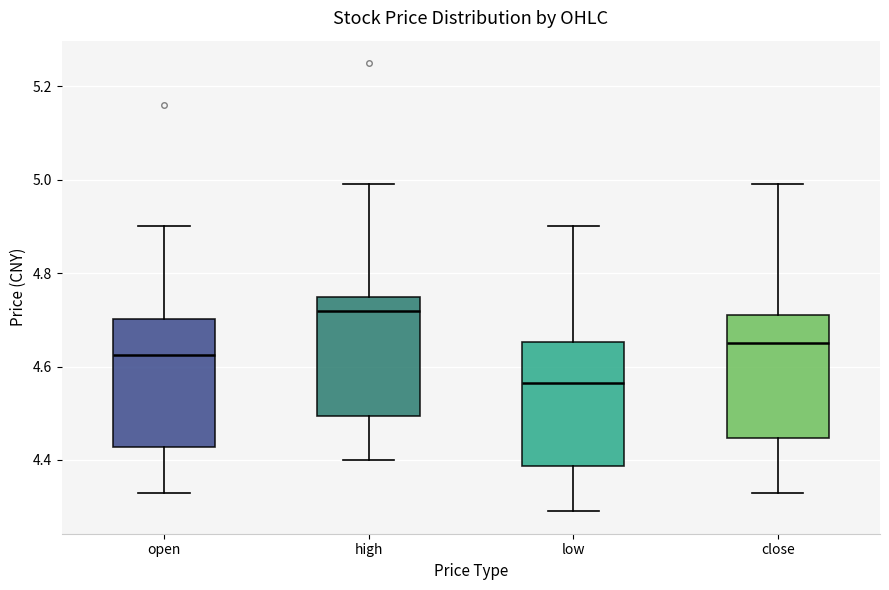

Which box's median line is the highest?

high